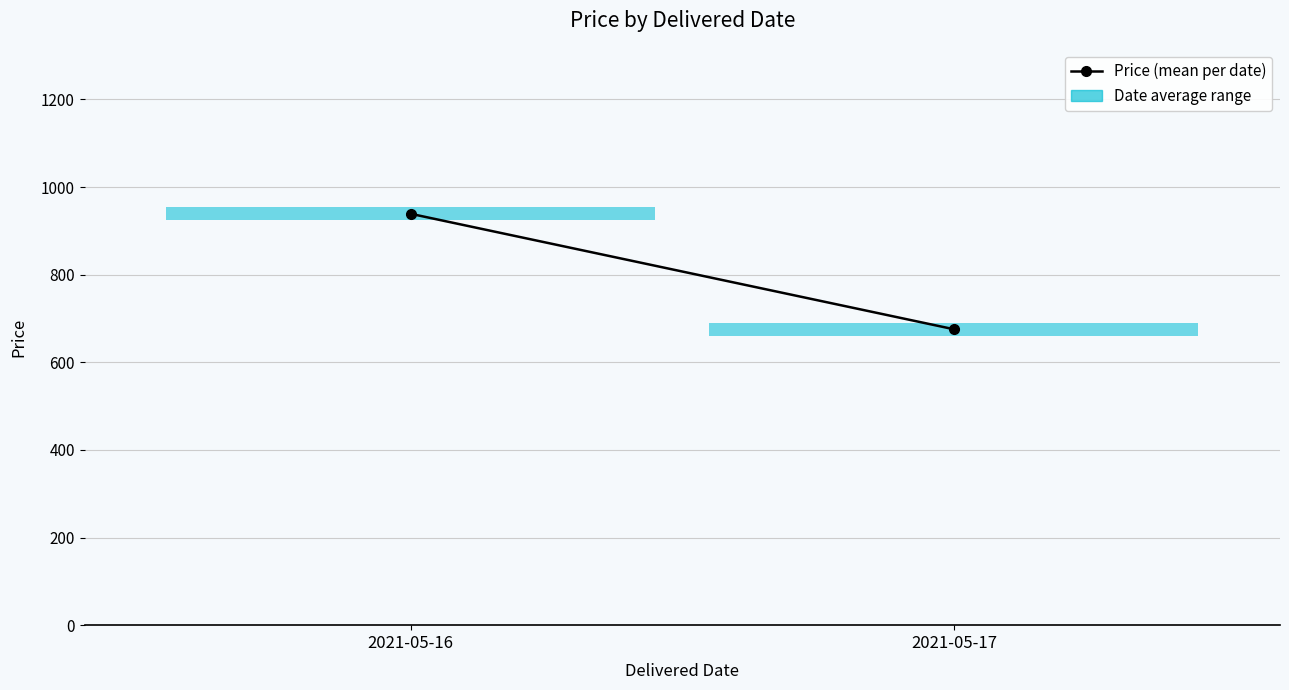

How many data points are less than 939?

1